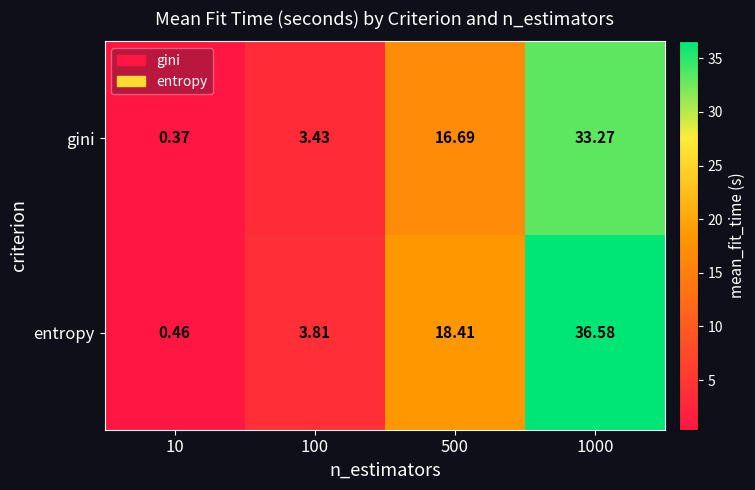

Which series has the largest total across all categories?

entropy